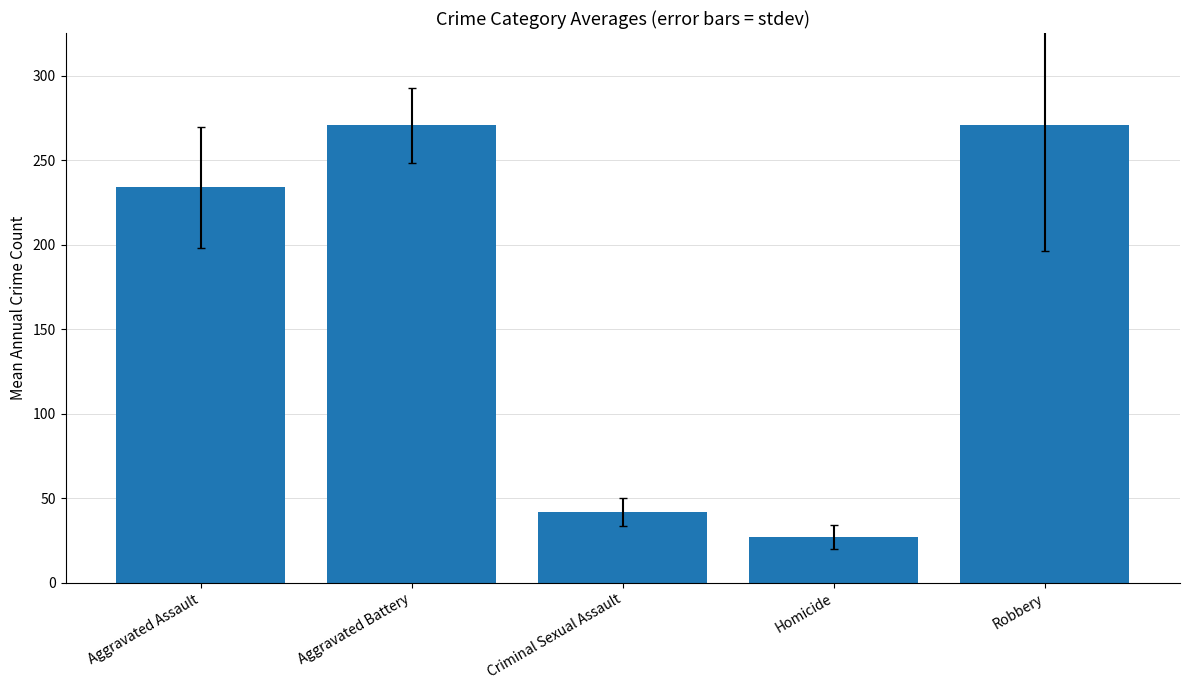

What is the maximum value shown in the chart?

271.1